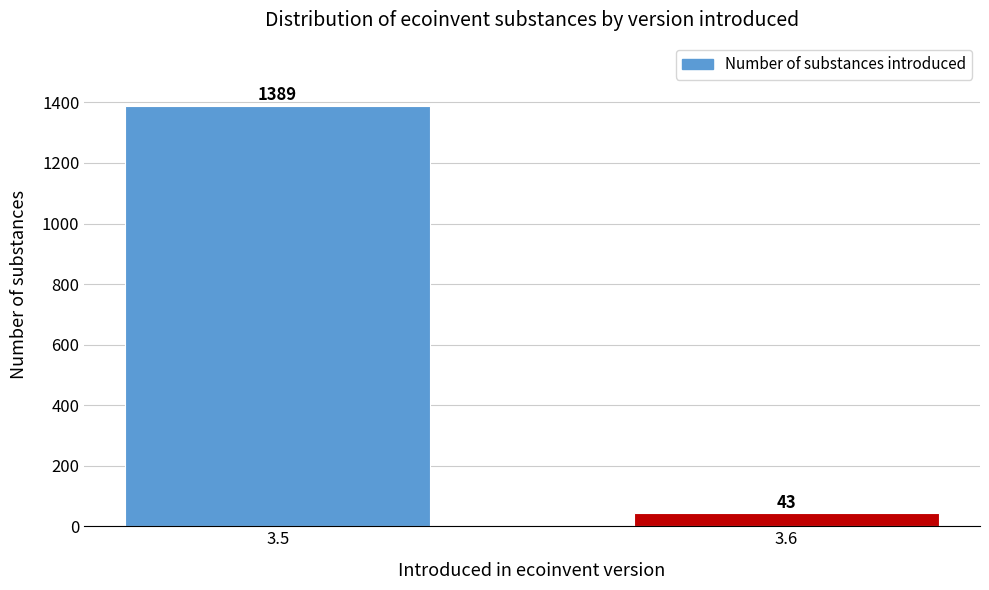

Reading right to left, what are all the values shown in this chart?

43	1389